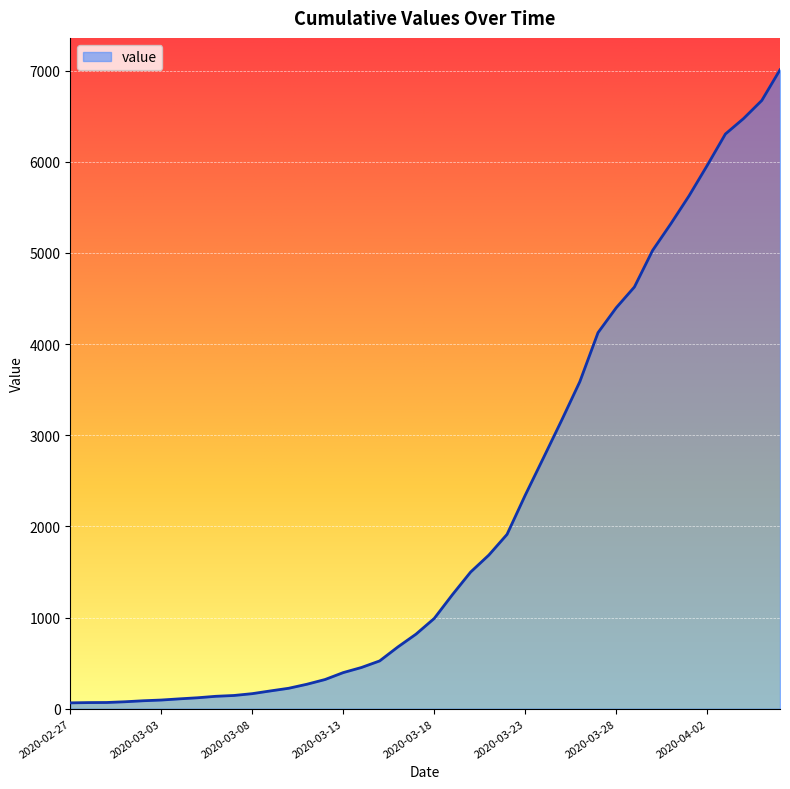

What is the maximum value shown in the chart?

7008